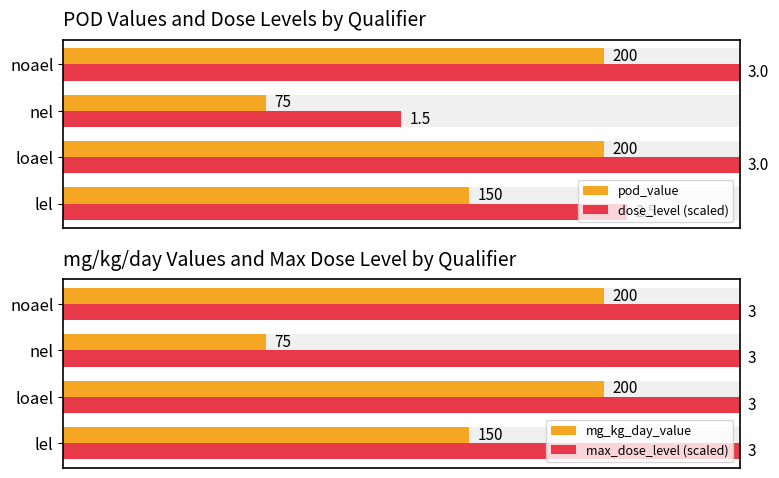

What is the minimum value for mg_kg_day_value?

75.0